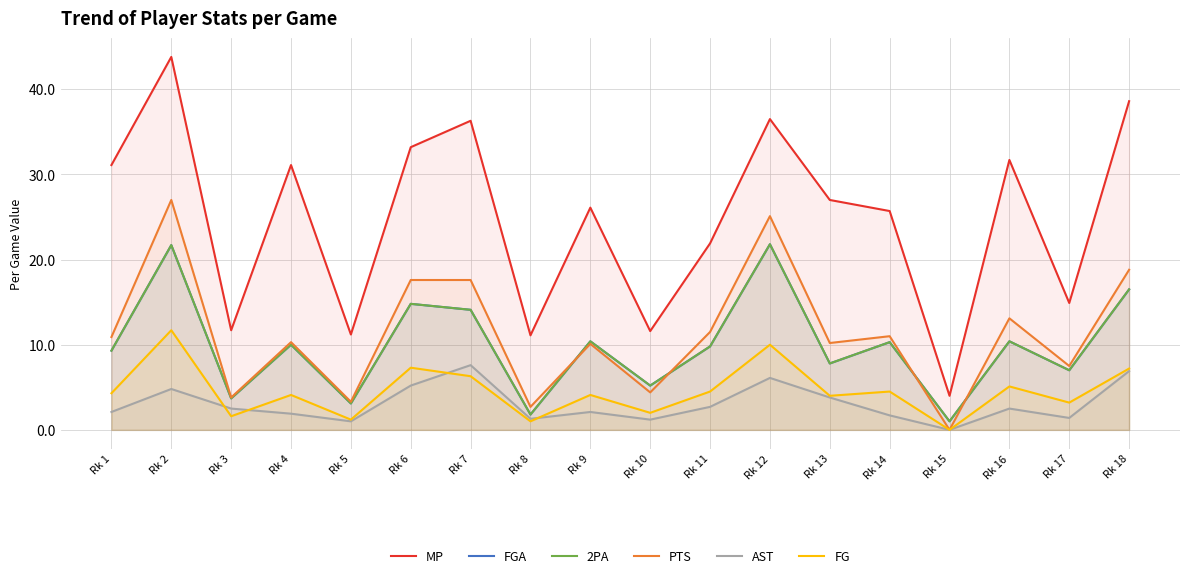

Is the value of FG at Rk 7 greater than the value of PTS at Rk 4?

No